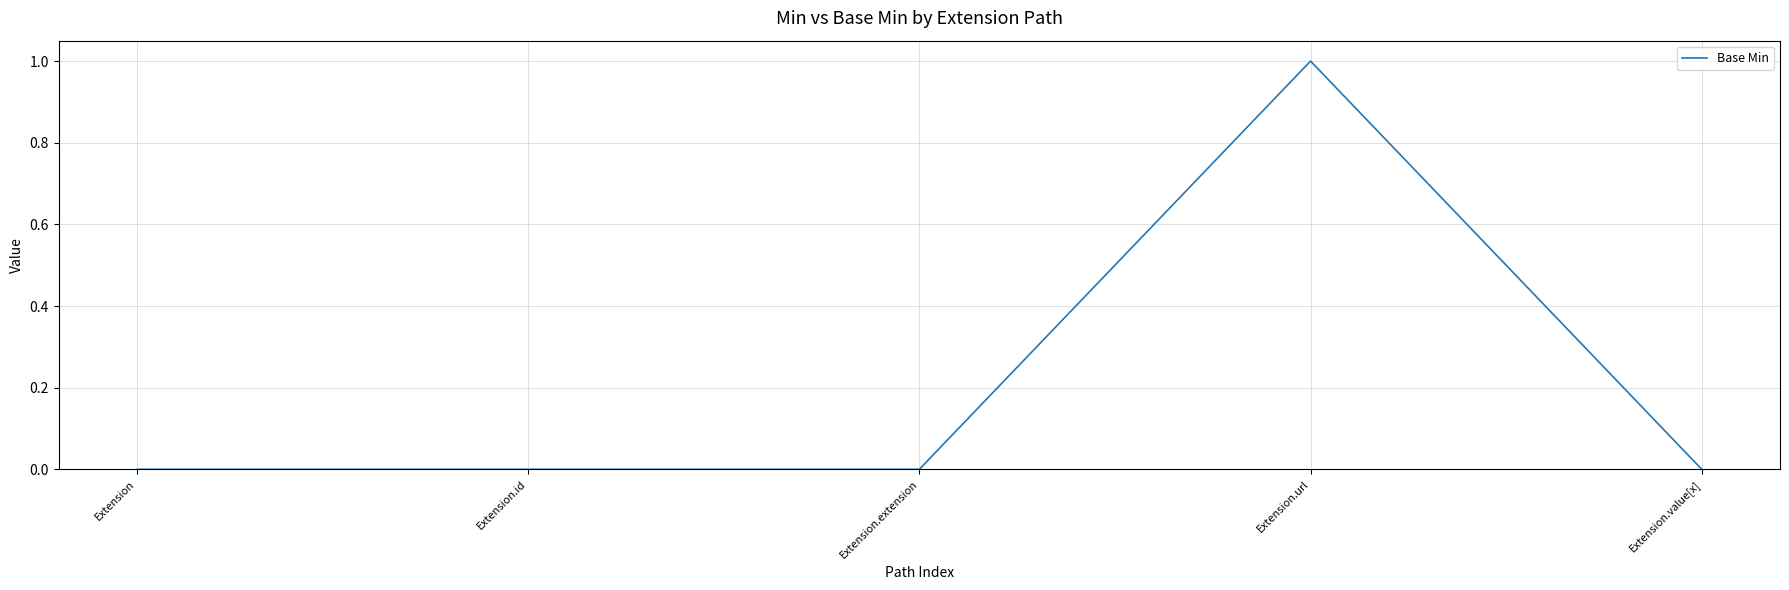

Which has a higher value, Extension.url or Extension.extension?

Extension.url